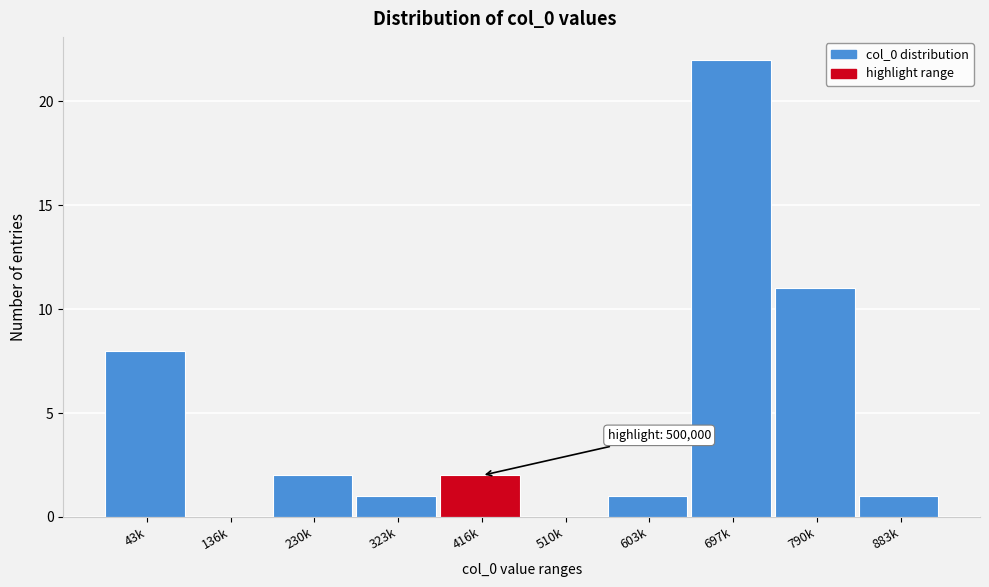

Reading left to right, list all the values displayed in this chart.

43k=8	136k=0	230k=2	323k=1	416k=2	510k=0	603k=1	697k=22	790k=11	883k=1